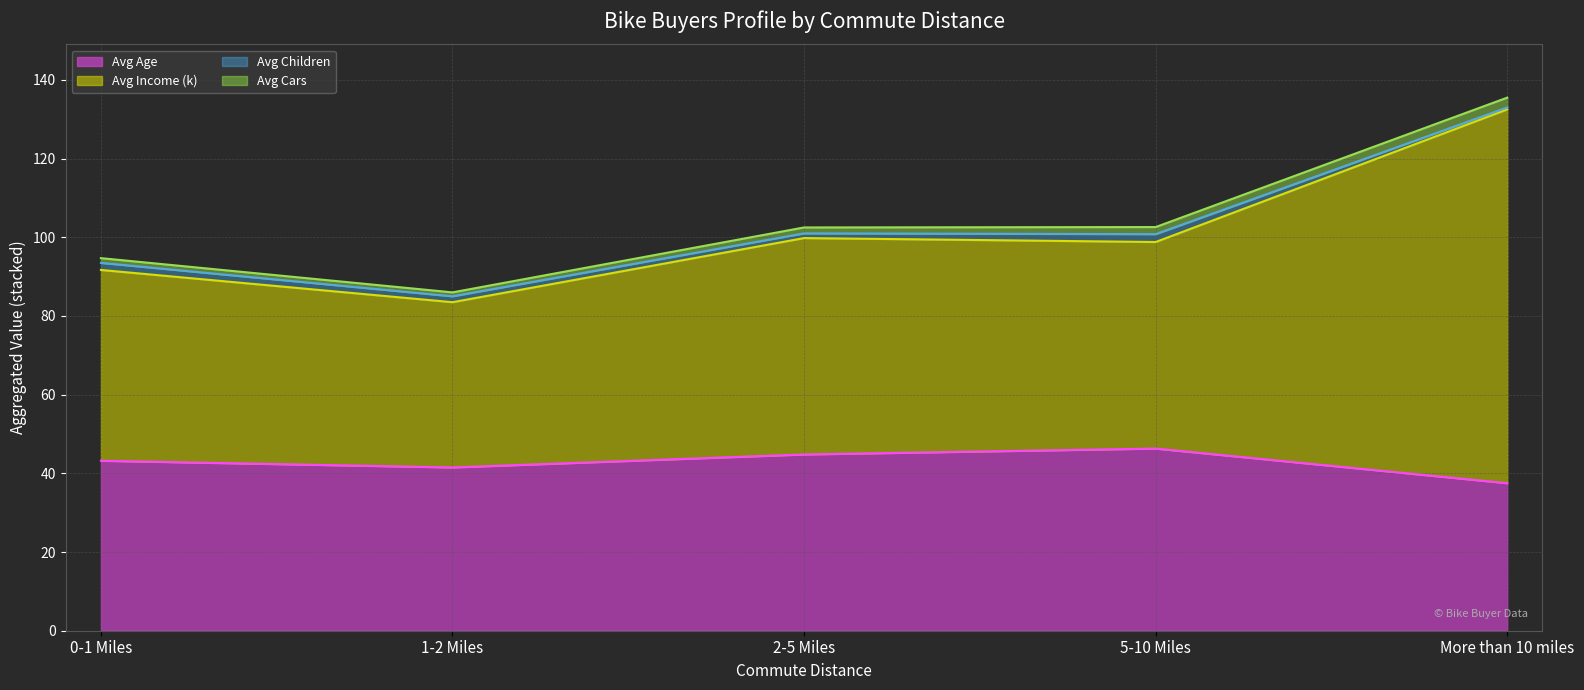

At which category does Avg Cars (line) reach its first local valley?

1-2 Miles